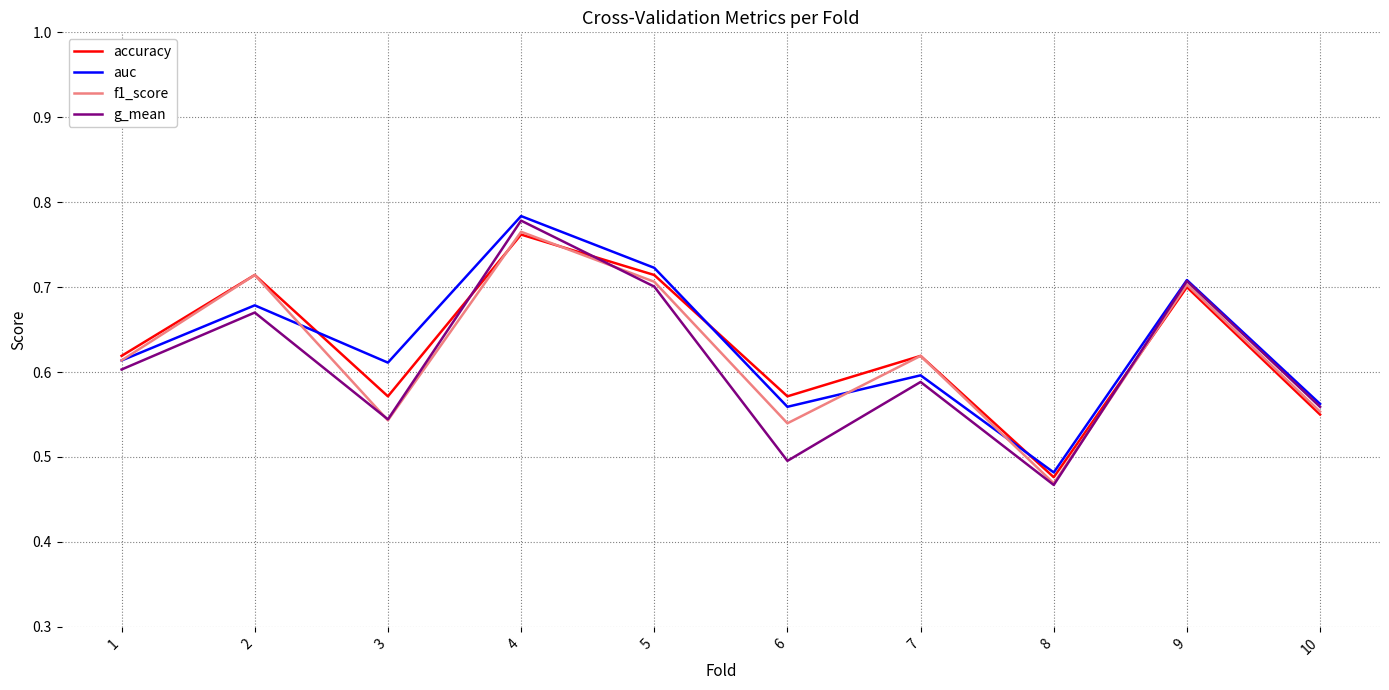

What is the difference between the second highest and minimum values in the auc series?

0.2